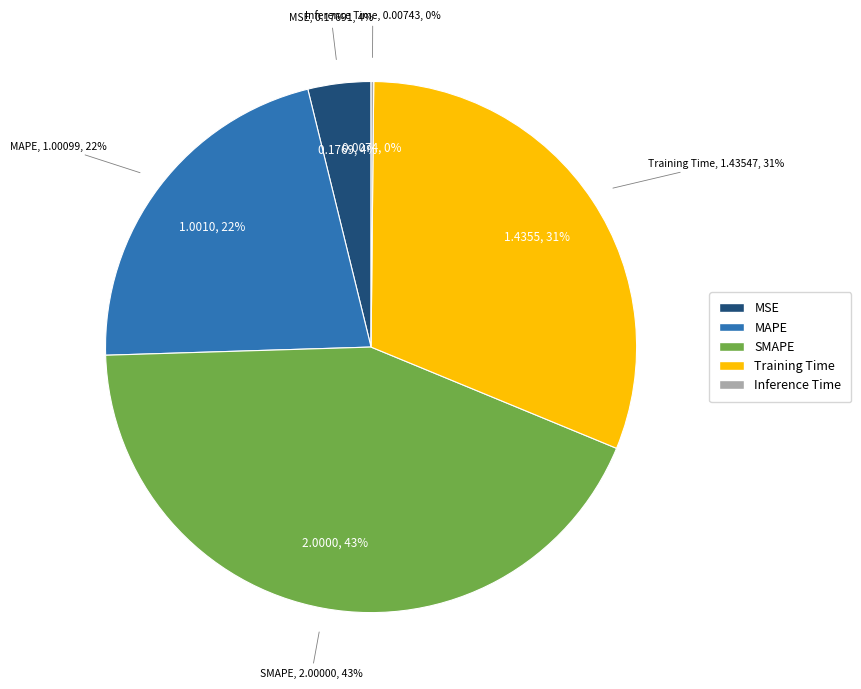

The MAPE slice represents 27% of the pie. True or false?

False